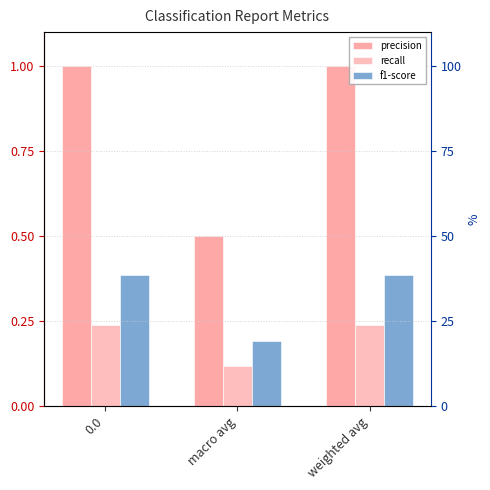

What is the sum of all precision values?

2.5